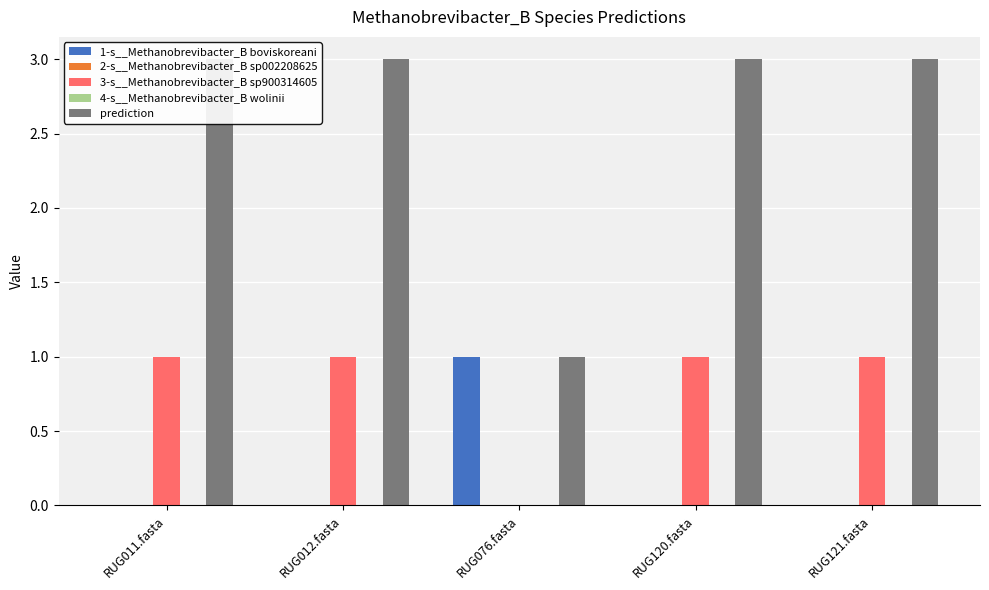

How many categories are shown in the chart?

5